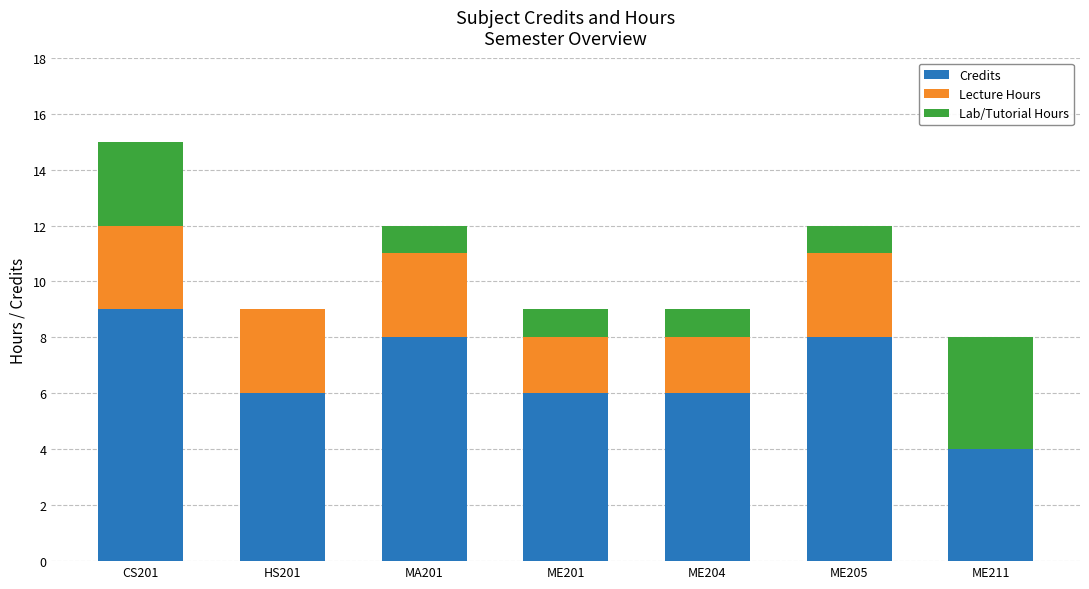

True or false: Credits has a value of 11 at ME201.

False